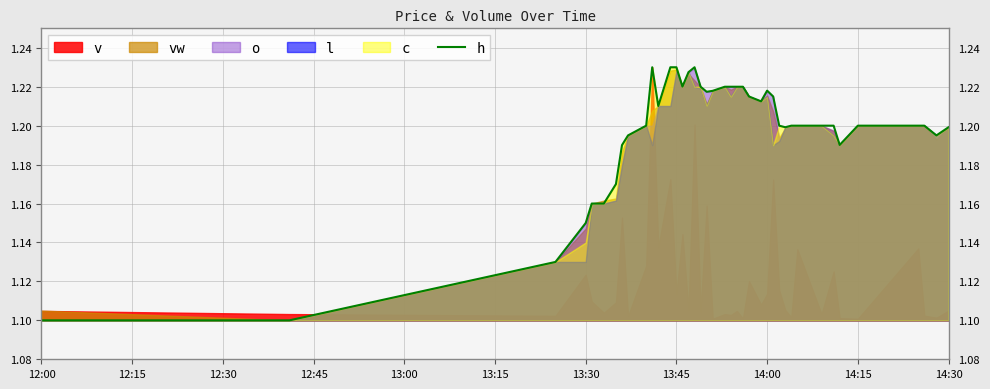

Count the values in the range 1 to 2.

40